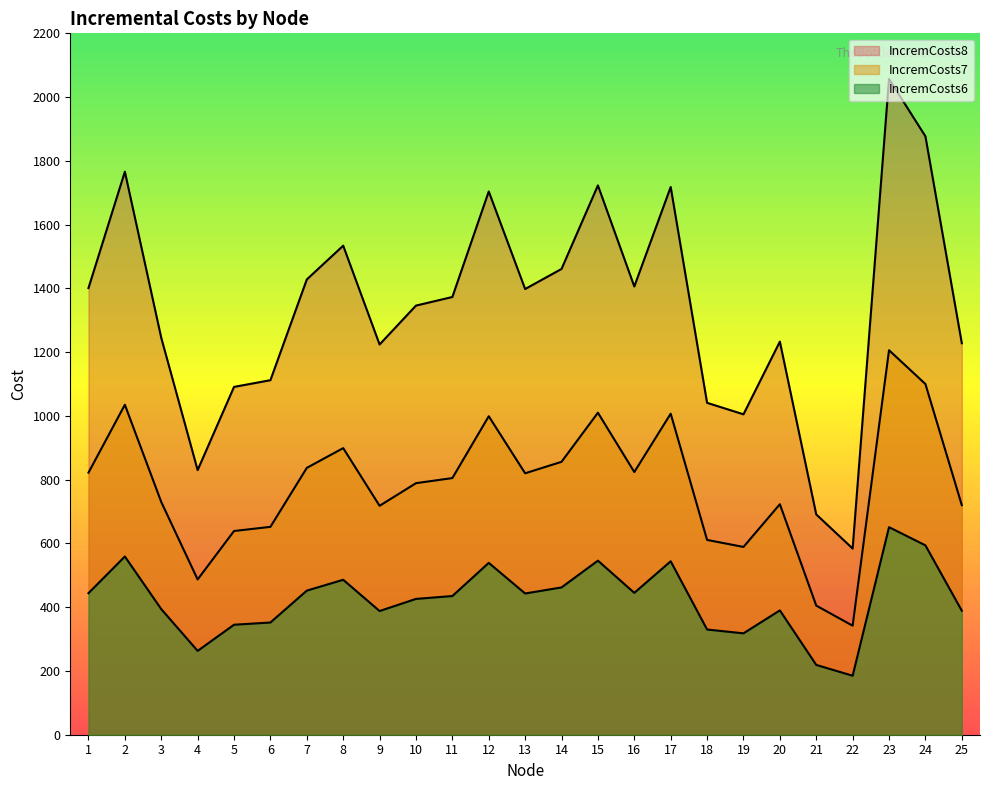

Which has a higher value, 18 or 25?

25